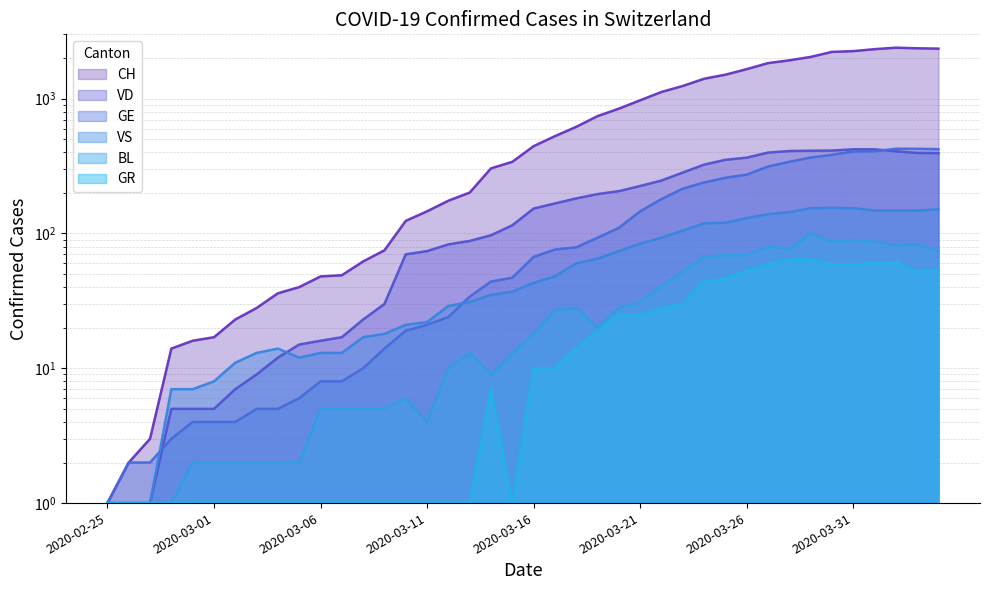

What is the sum of all VD values?

7043